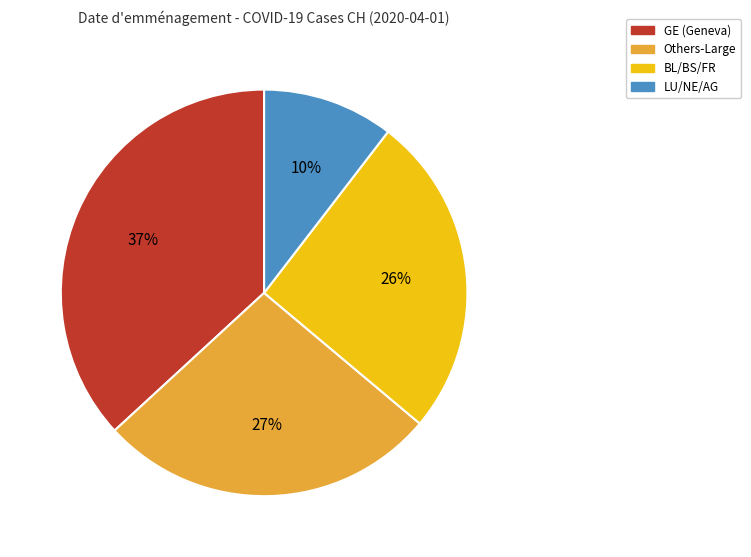

To the nearest percent, what is the average slice percentage?

25%